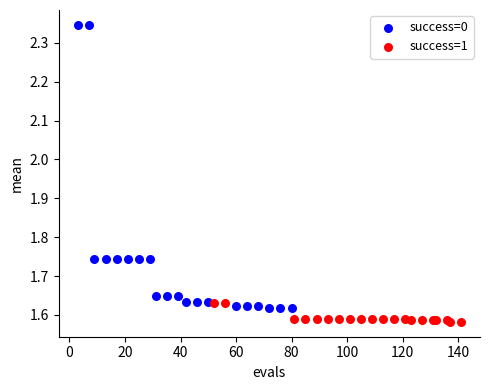

Which series reaches the minimum Y coordinate?

success=1